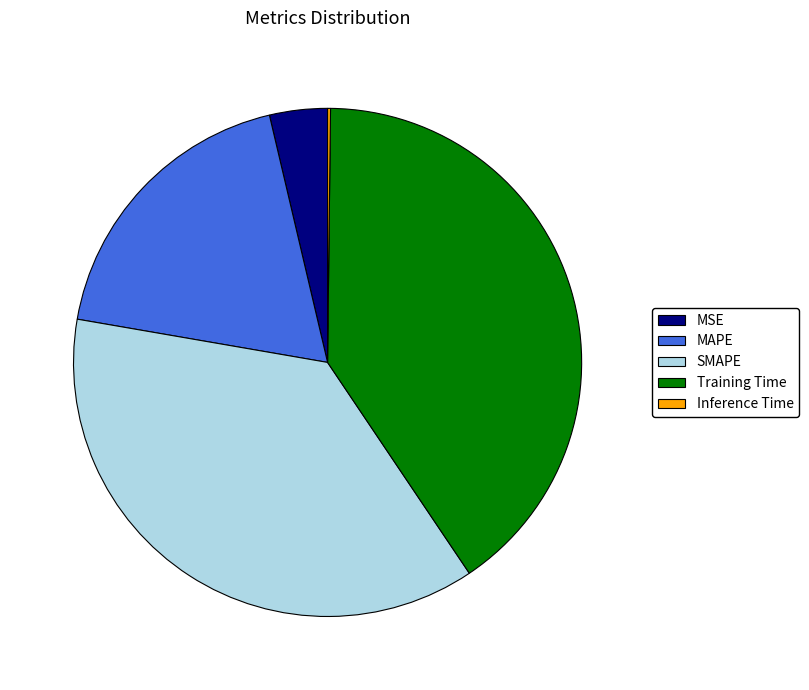

Is it true that MSE is 4% of the pie?

True